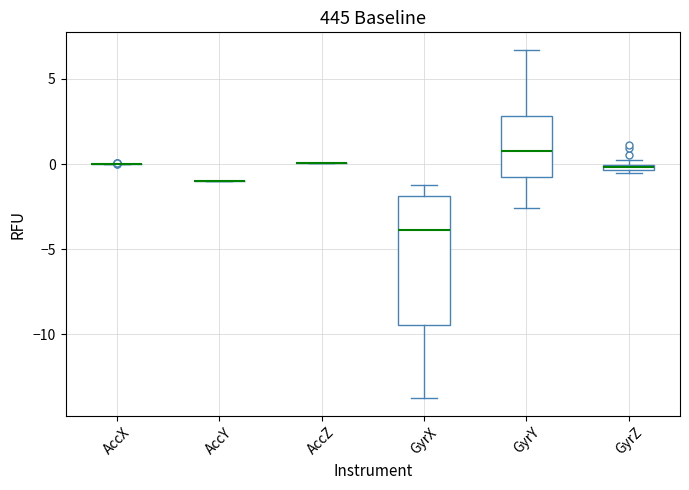

Which box is the tallest, from its lower edge to its upper edge?

GyrX